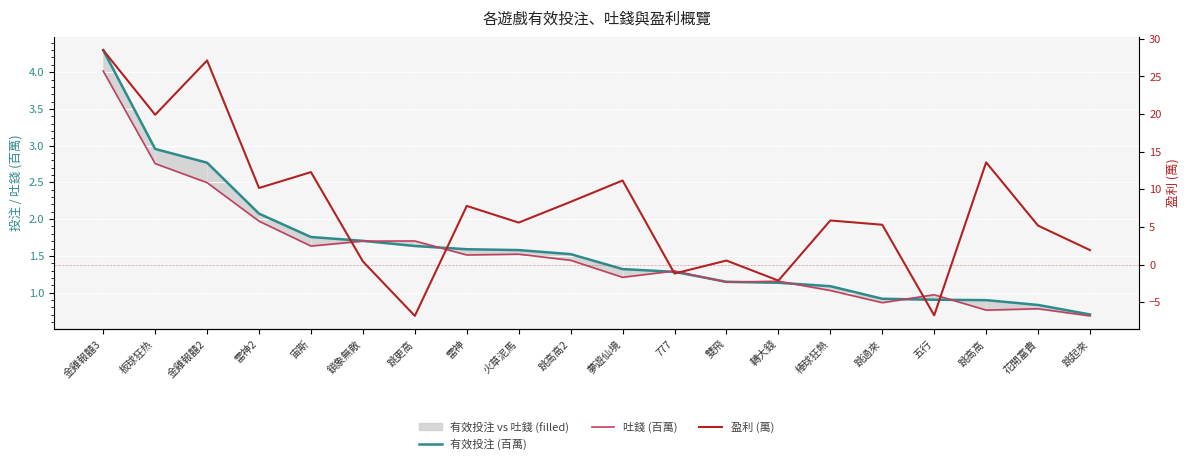

Does the chart display data point markers on the line(s)?

No